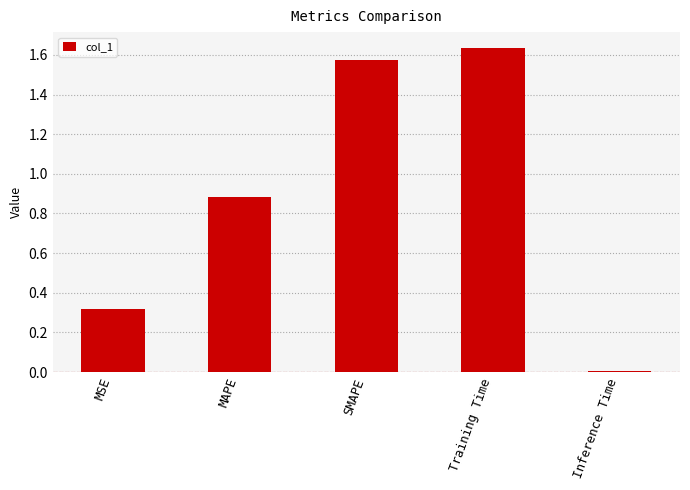

The value at MAPE is 0.4. True or false?

False